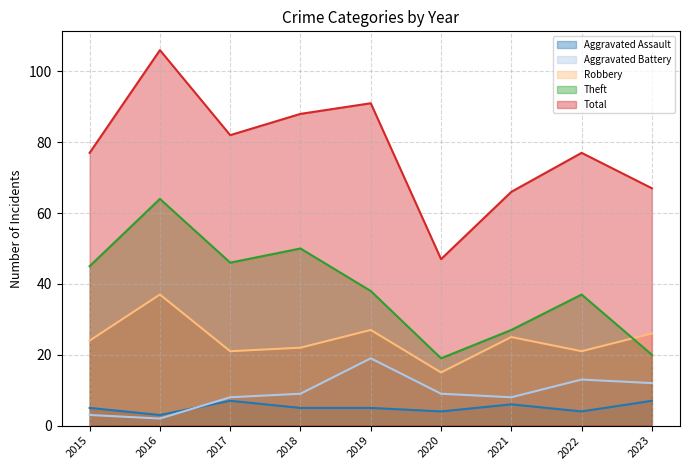

Count the Aggravated Assault values in the range 4 to 6.

6